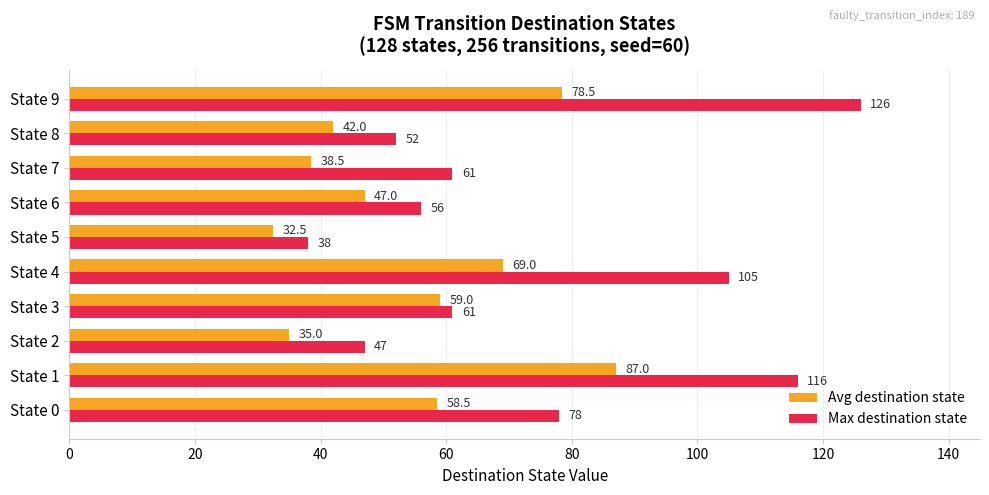

Read the Max destination state value at State 0.

78.0